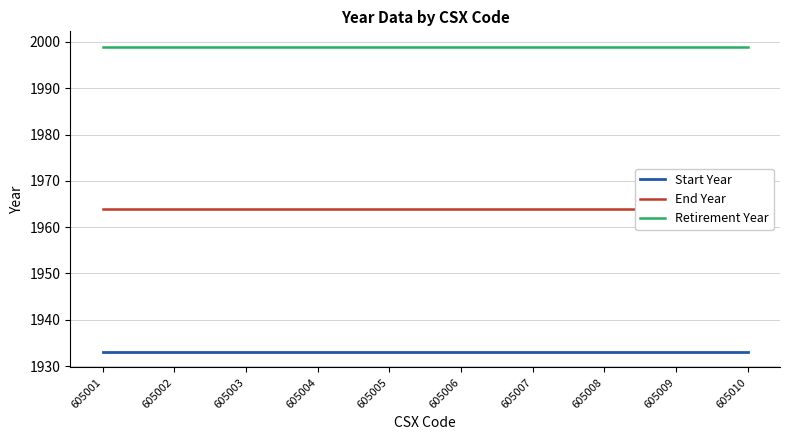

At how many categories does at least one series exceed 1953?

10